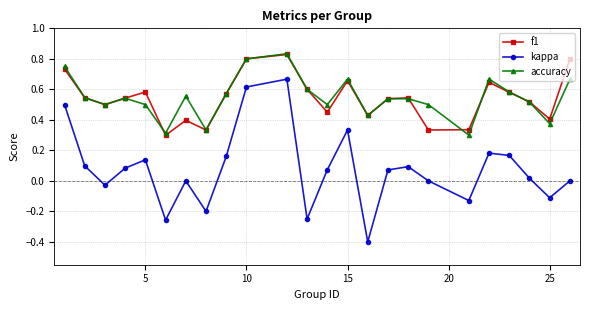

True or false: accuracy and kappa cross at least once.

False